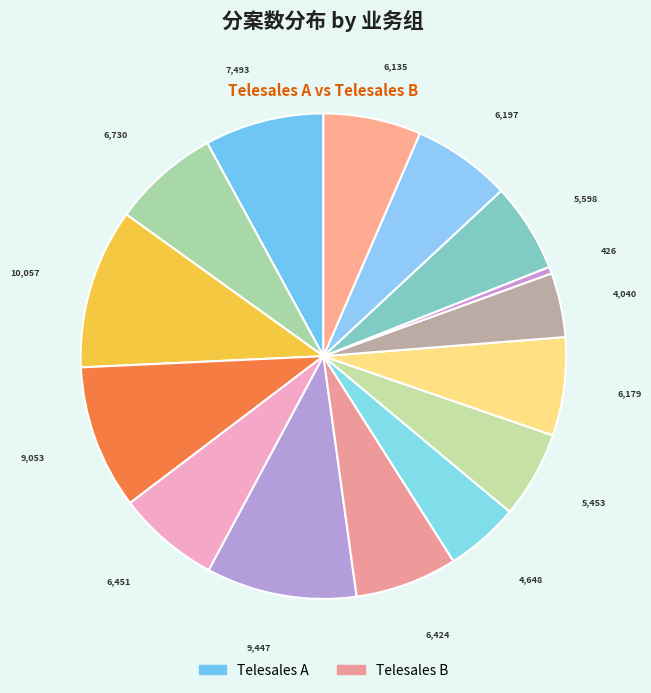

How many segments does this pie chart have?

15